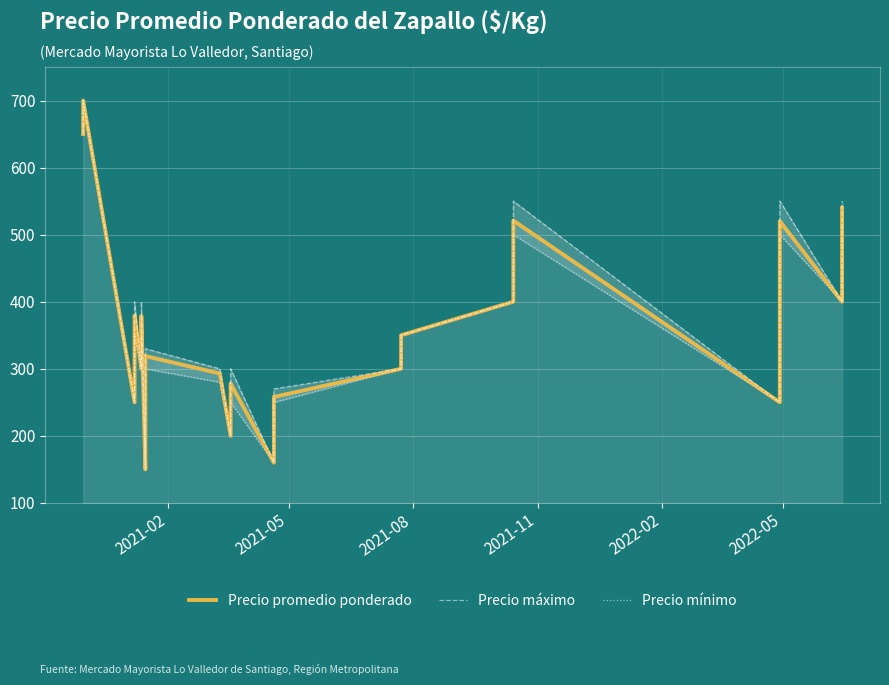

Reading left to right, transcribe all the data shown in this chart.

Precio promedio ponderado: 650	700	250	300	300	327	373	379	300	300	300	373	377	379	150	191	316	319	293	200	200	200	271	273	278	160	160	170	238	255	258	300	350	400	521	250	400	520	400	540
Precio máximo: 650	700	250	300	300	350	400	400	300	300	300	400	400	400	150	200	330	330	300	200	200	200	300	300	300	160	160	170	250	260	270	300	350	400	550	250	400	550	400	550
Precio mínimo: 650	700	250	300	300	300	350	350	300	300	300	350	350	350	150	180	300	300	280	200	200	200	250	250	250	160	160	170	230	250	250	300	350	400	500	250	400	500	400	520